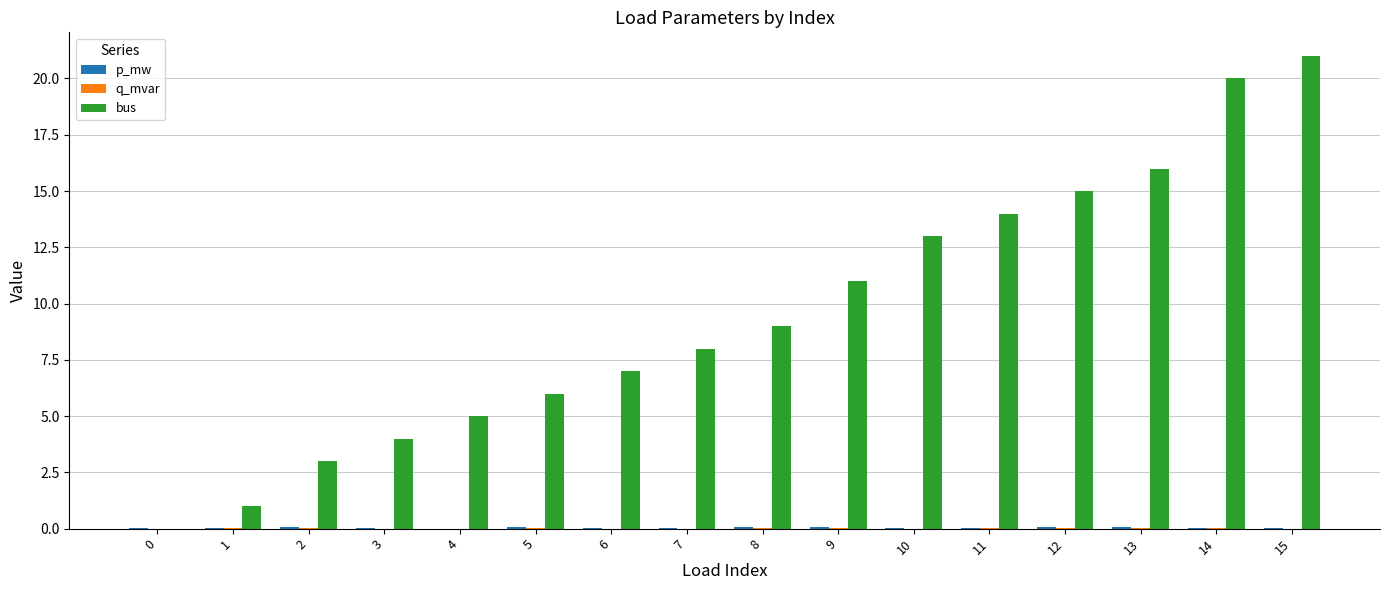

How many groups of bars are there?

16